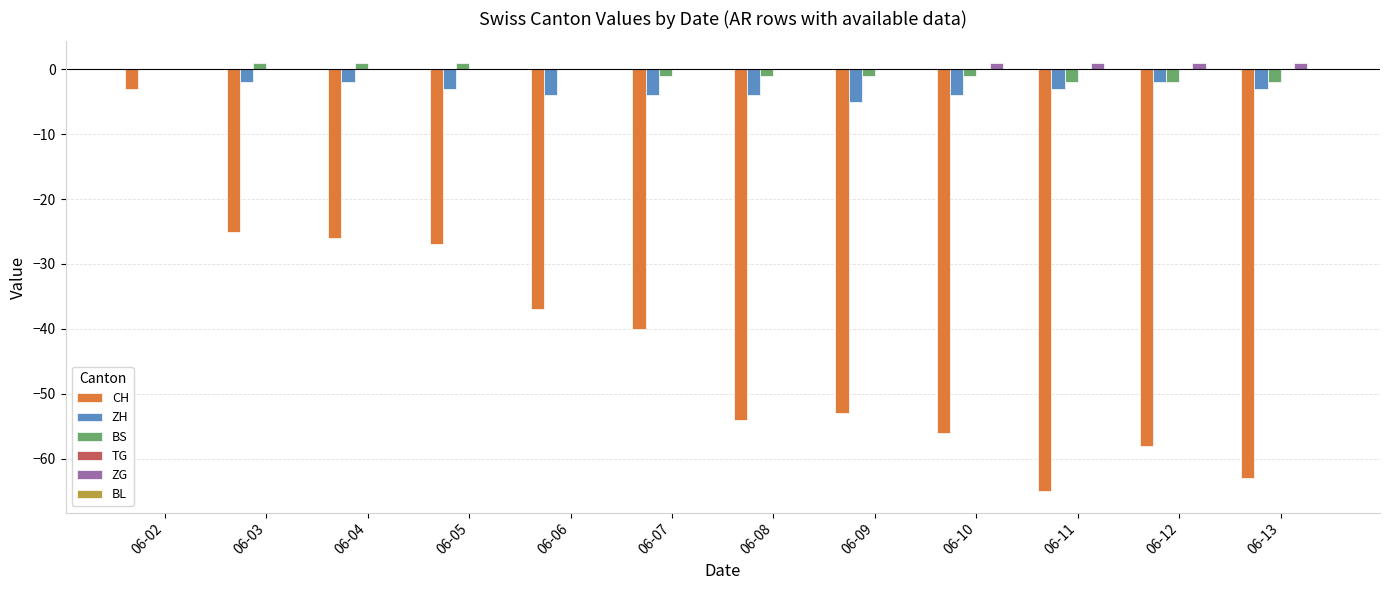

Where is CH nearest to the value -34?

06-06